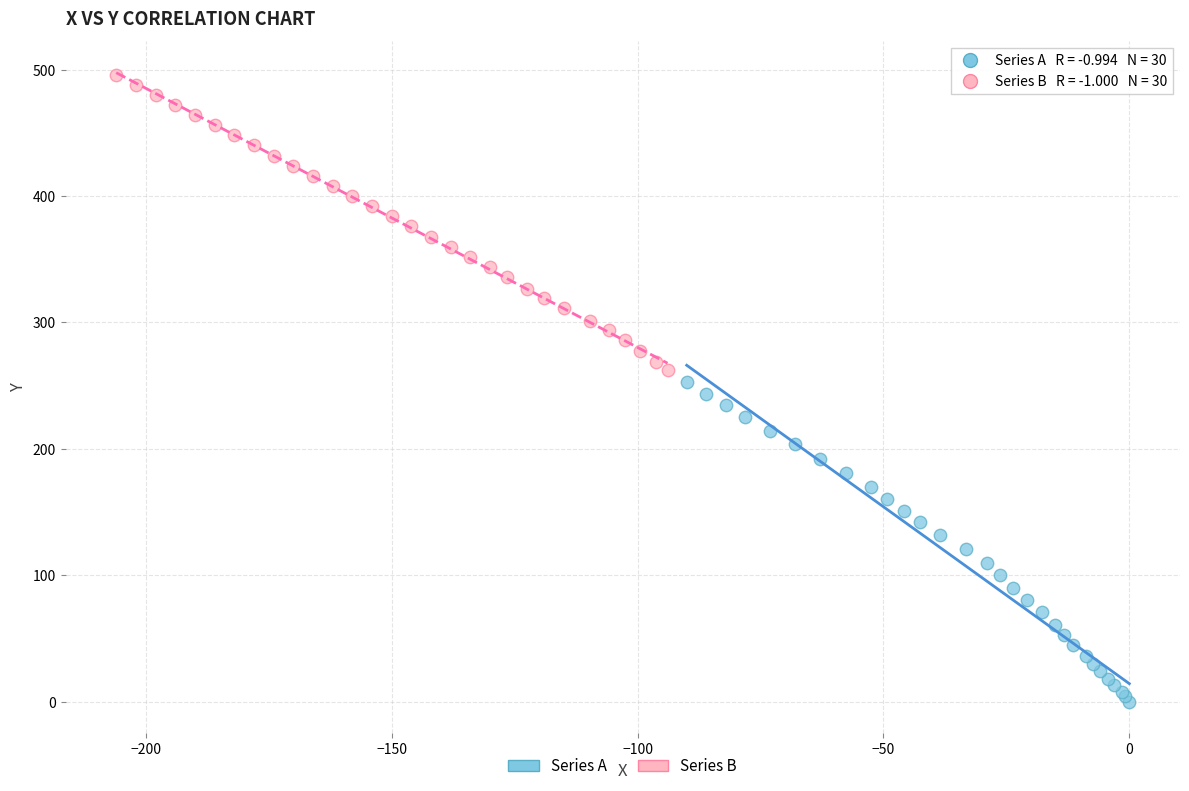

Which series has the widest spread of Y values?

Series A